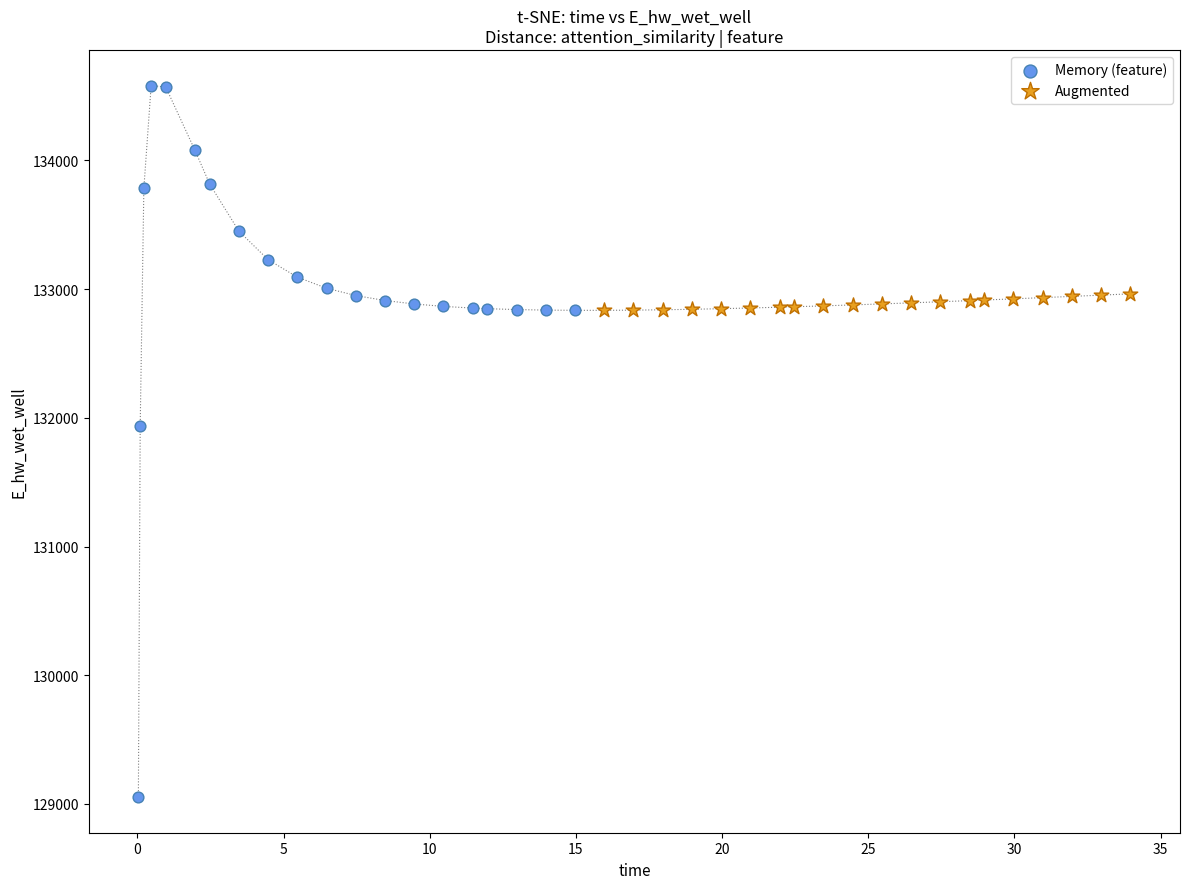

Which series contains the highest Y value?

Memory (feature)